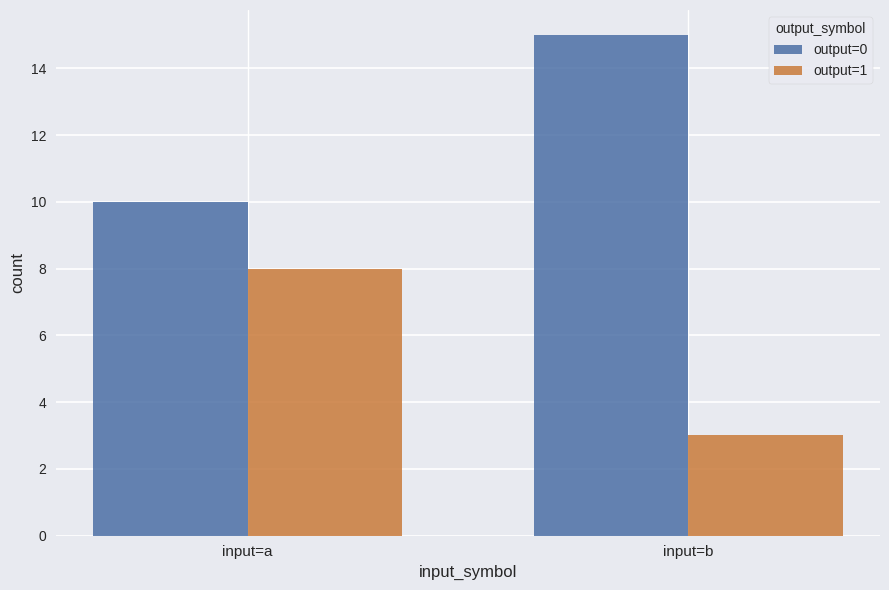

Which series has the largest total across all categories?

output=0